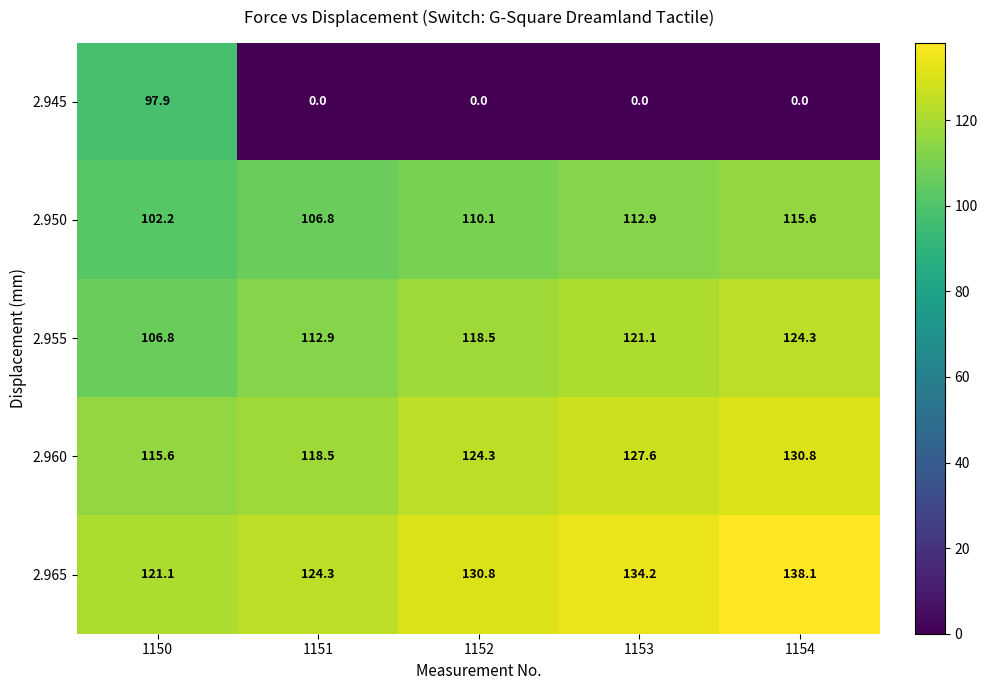

What is the spread (max minus min) of values at 1153?

134.2